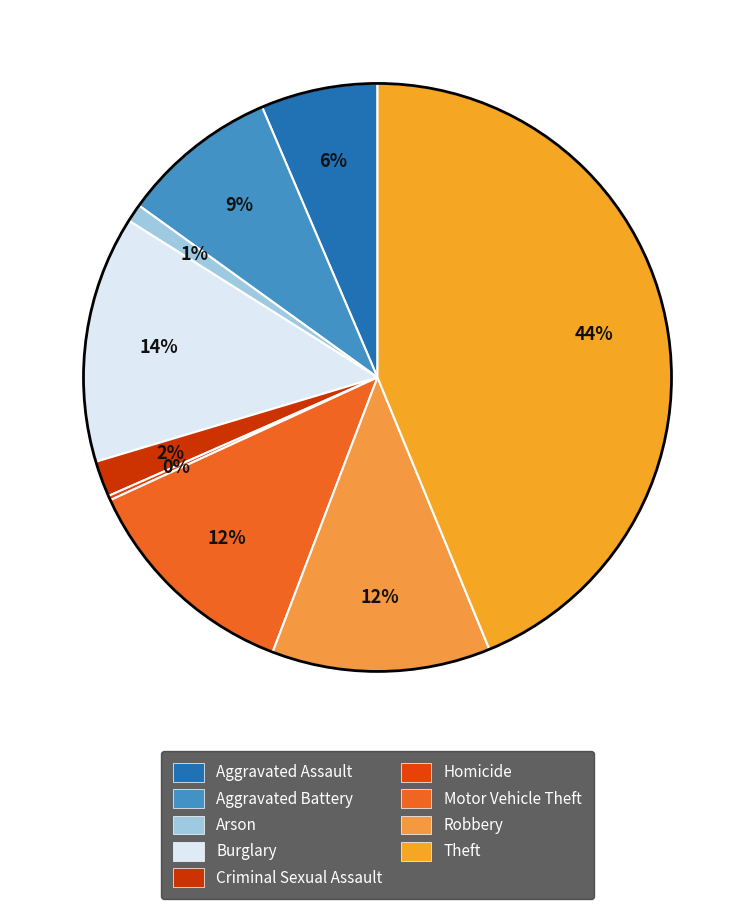

What percentage is the Burglary slice, to the nearest percent?

14%